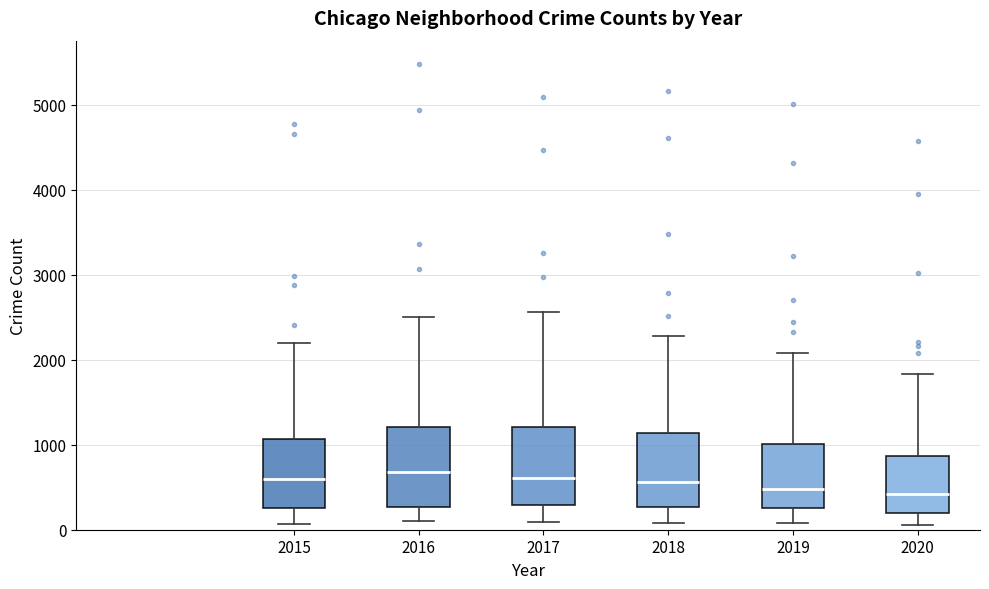

Reading left to right, read every box against the y-axis: the position of its median line, the range the box covers, and the ends of its whiskers. The values are not printed on the chart, so give them approximately, as read against the axis.

2015: median 600, box 300 to 1100, whiskers 100 to 2200
2016: median 700, box 300 to 1200, whiskers 100 to 2500
2017: median 600, box 300 to 1200, whiskers 100 to 2600
2018: median 600, box 300 to 1100, whiskers 100 to 2300
2019: median 500, box 300 to 1000, whiskers 100 to 2100
2020: median 400, box 200 to 900, whiskers 100 to 1800